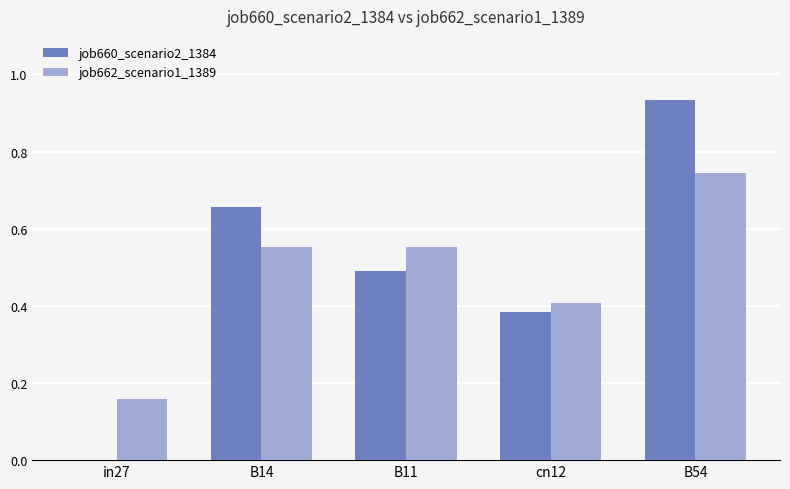

The job660_scenario2_1384 series shows 0.4 at B14. True or false?

False